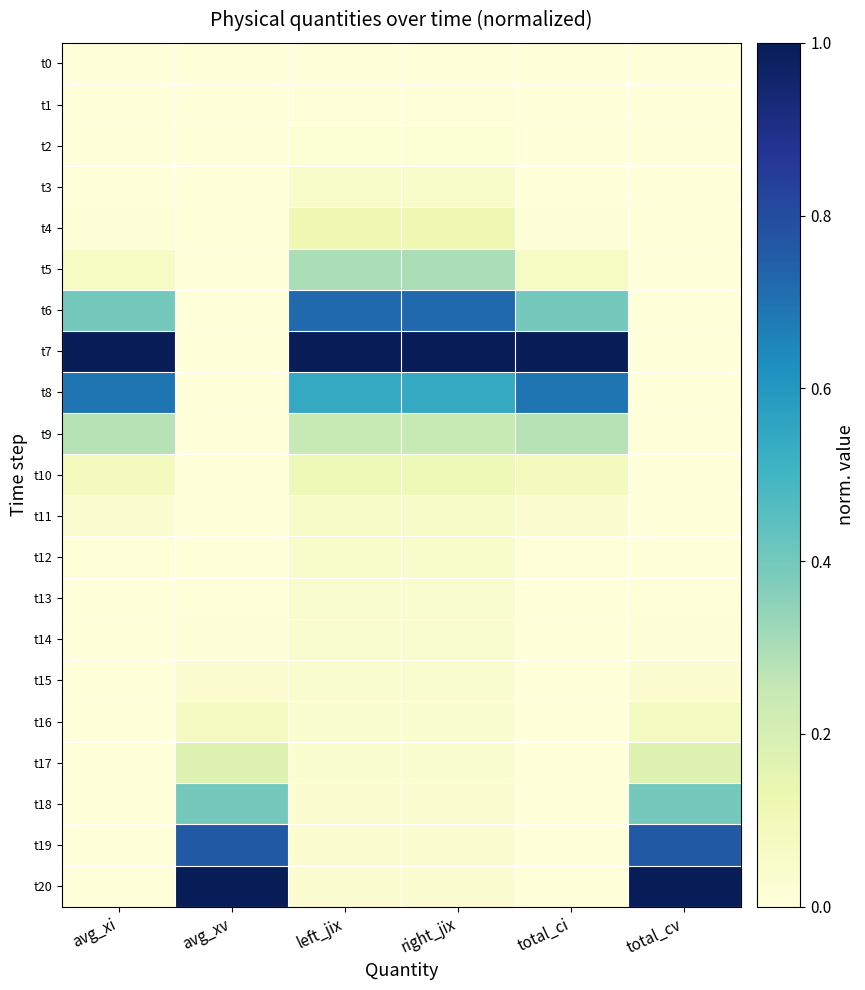

At how many categories does at least one series exceed 0?

6